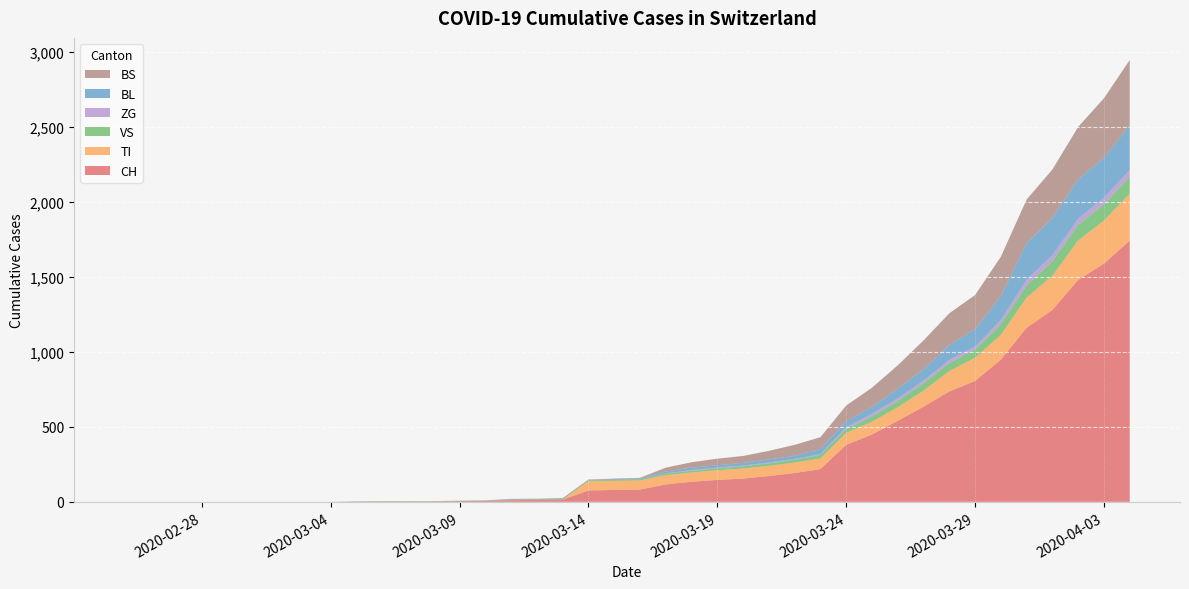

What is the highest value of the CH series?

1742